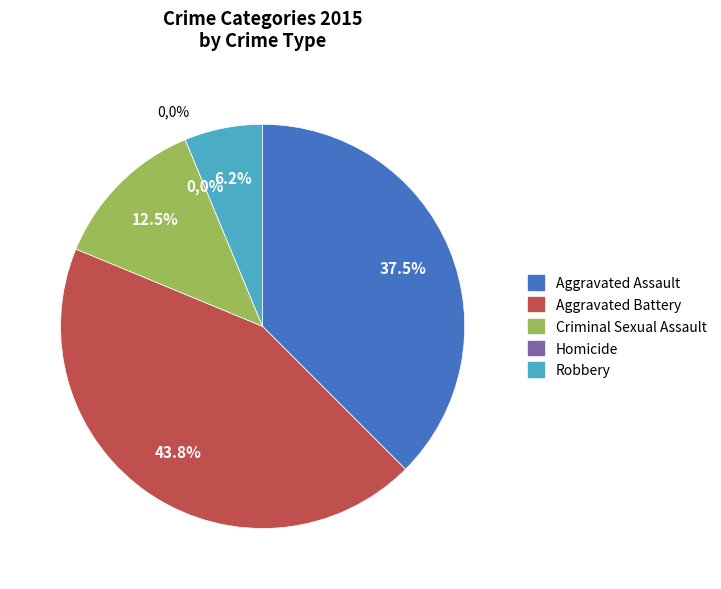

Between Robbery and Aggravated Assault, which is larger?

Aggravated Assault